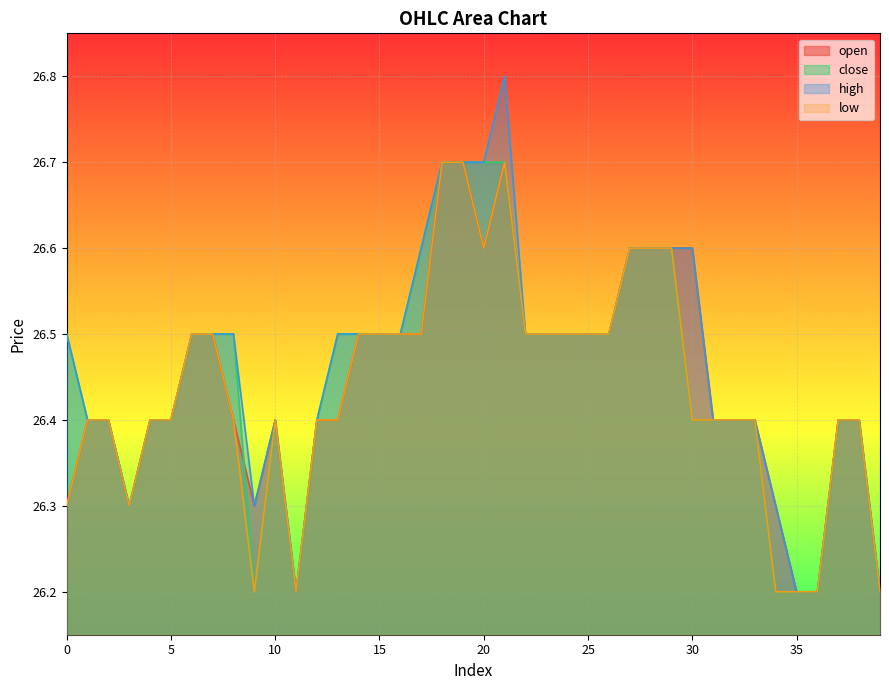

What is the spread (max minus min) of values at 8?

0.1